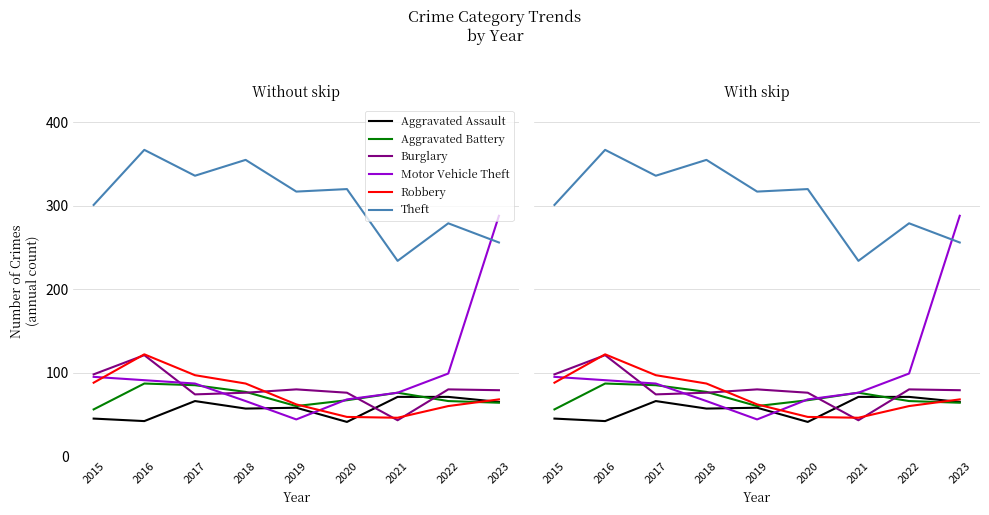

True or false: Aggravated Battery has a value of 99 at 2015.

False